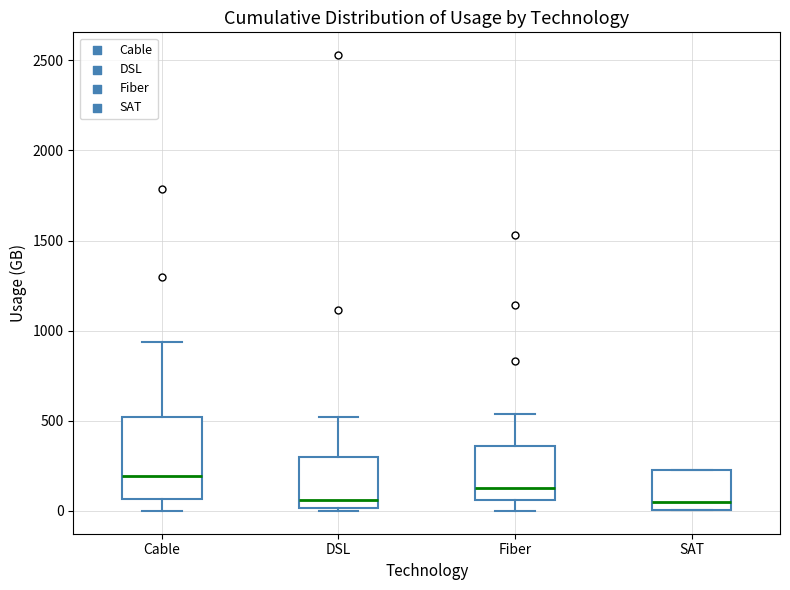

Comparing the boxes themselves (not the whiskers), which one is the tallest?

Cable